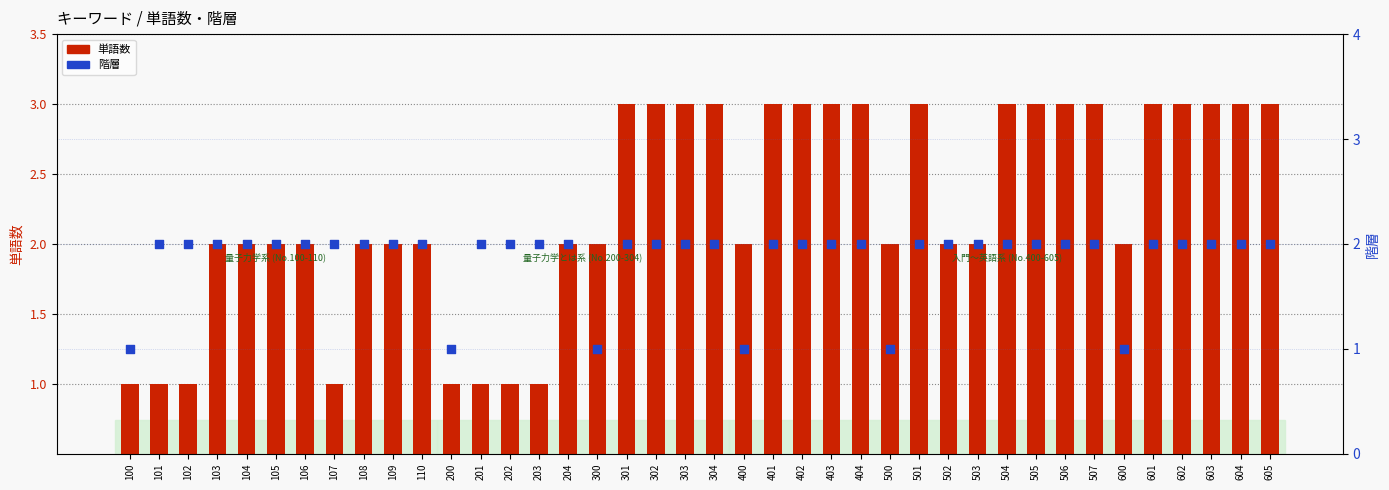

What are all the series names shown in the legend?

単語数, 階層